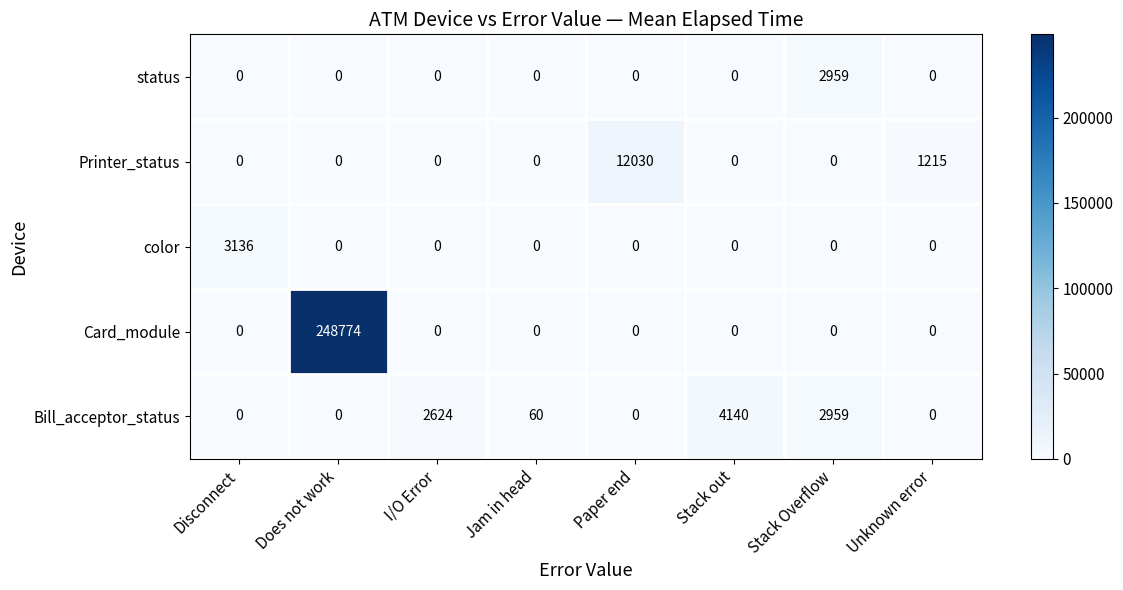

True or false: Printer_status has a value of 0 at Disconnect.

True